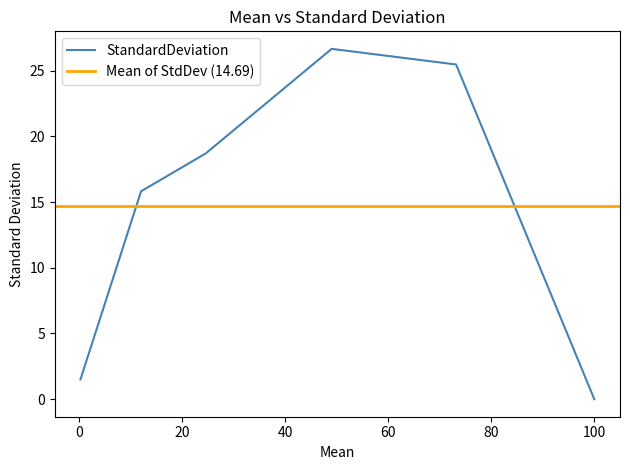

Where is the data nearest to the value 13?

12.02